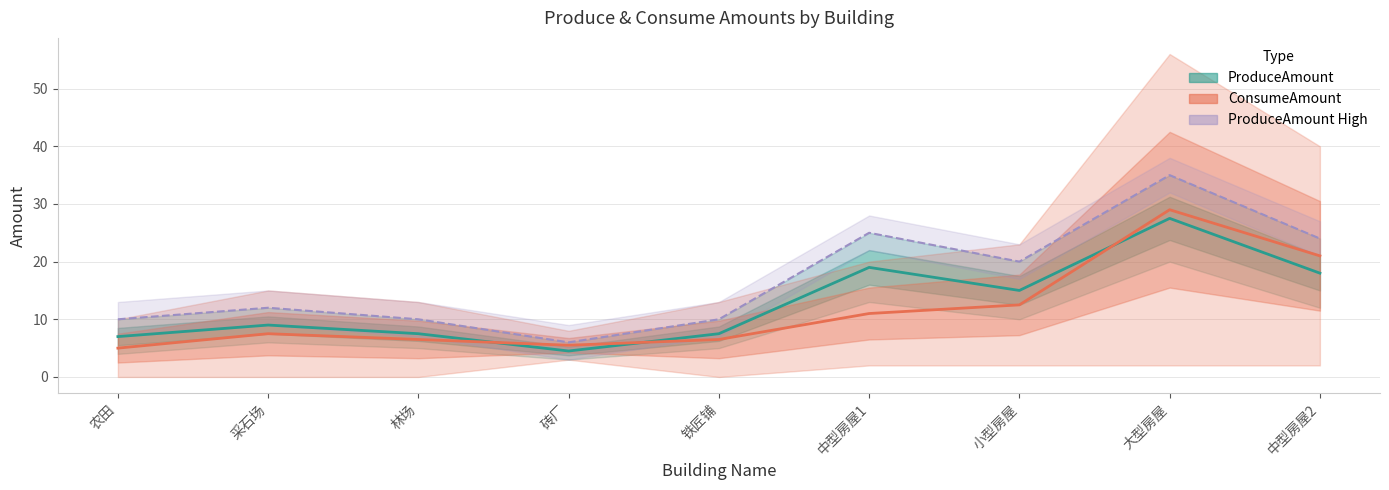

True or false: ProduceAmount has a value of 6.5 at 砖厂.

False